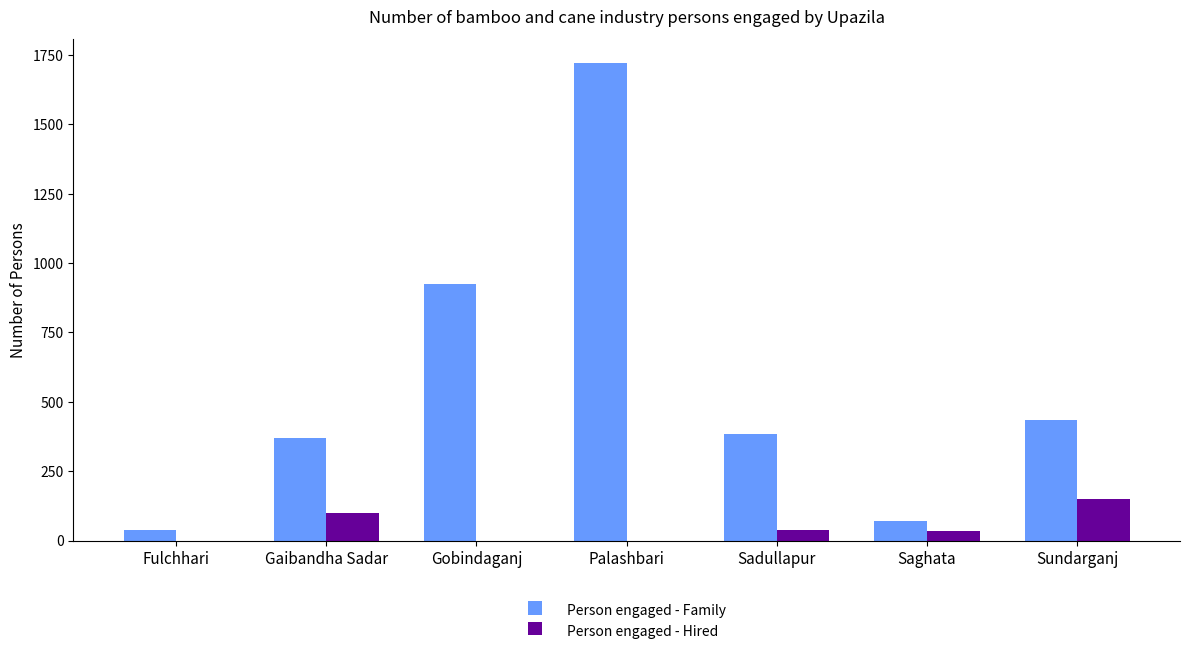

Which label corresponds to the largest value in the chart?

Palashbari